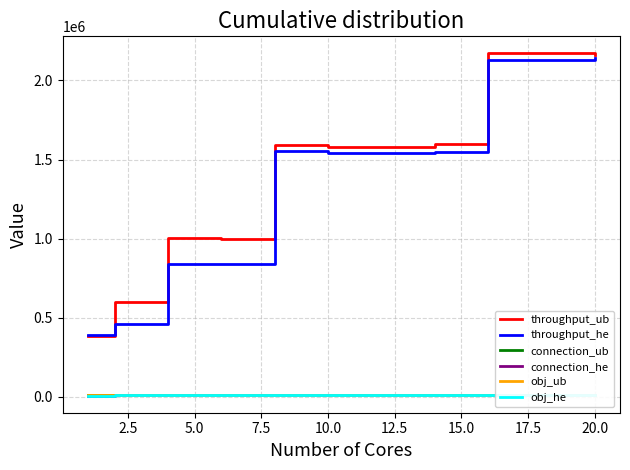

True or false: throughput_he and throughput_ub intersect in this chart.

True